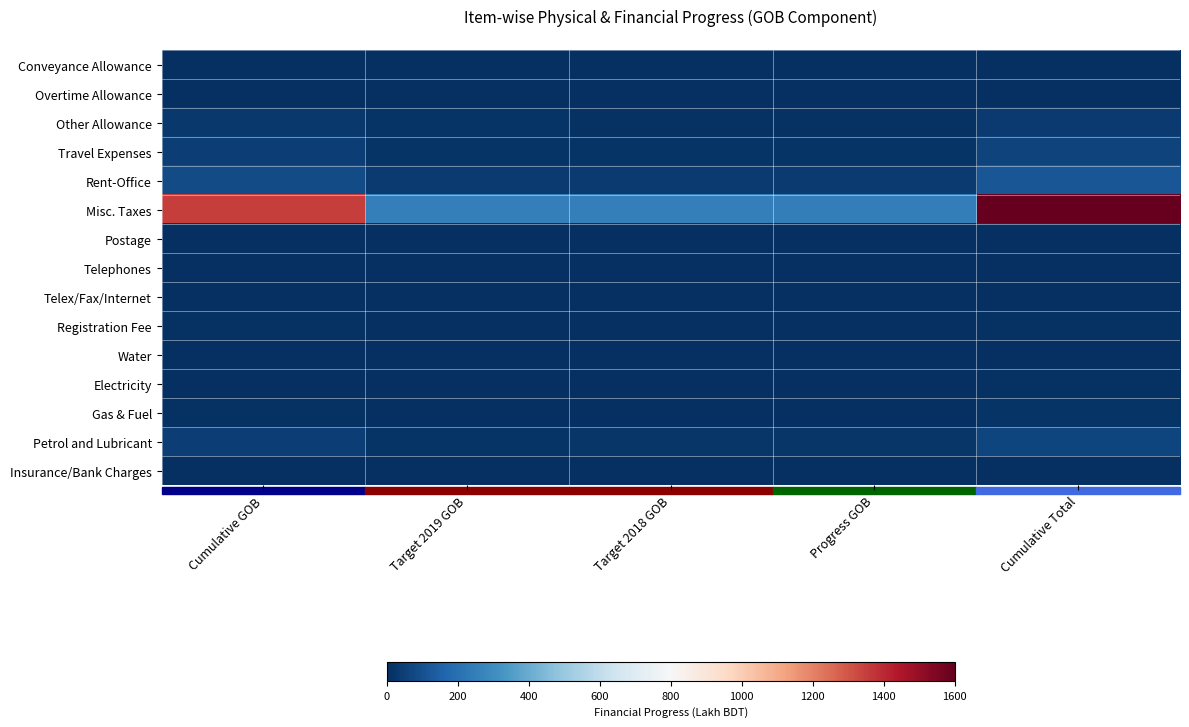

What is the difference between the highest and lowest values at Target 2019 GOB?

252.4